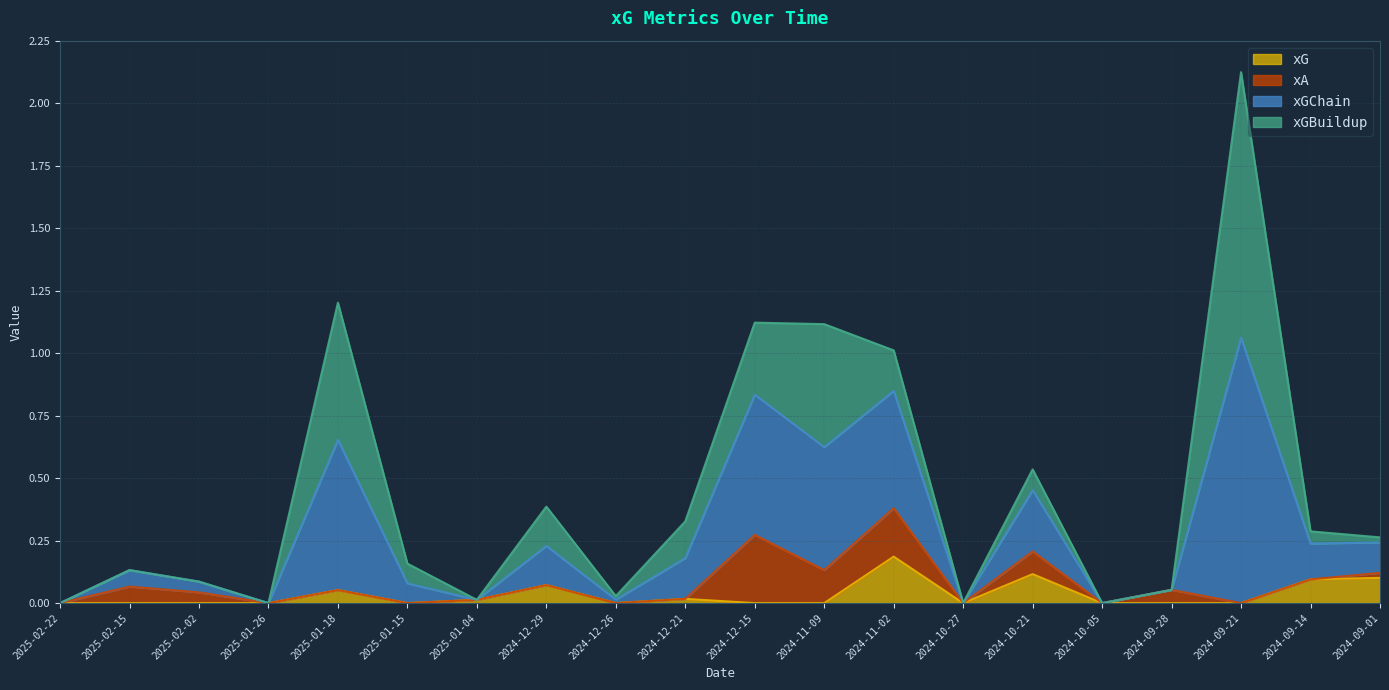

At which category is the sum across all series the highest?

2024-09-21